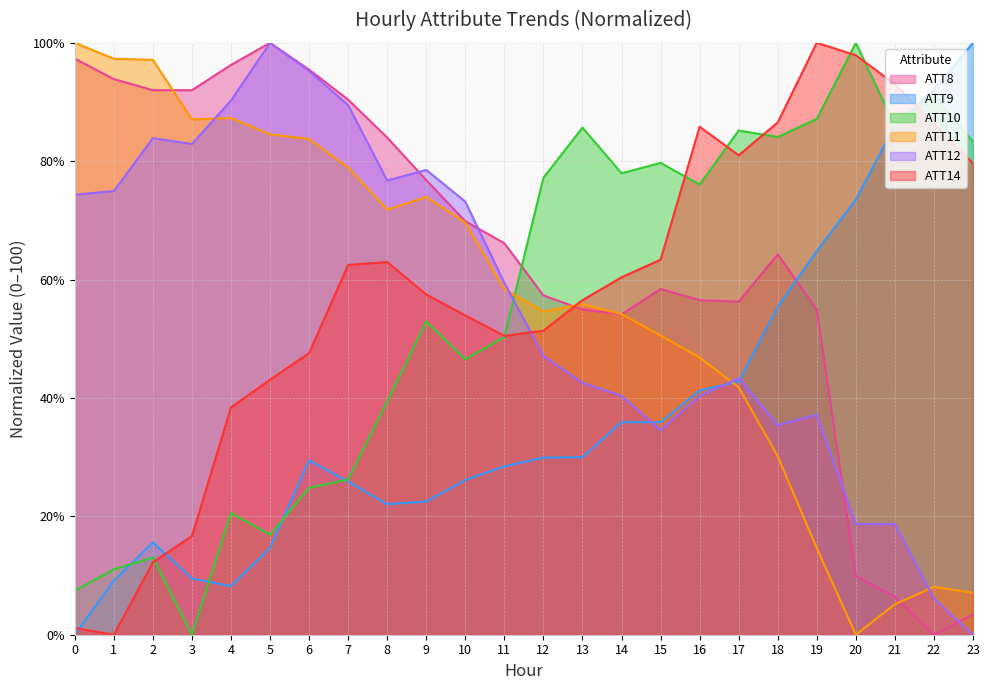

Which has a higher value, 4 or 23?

4